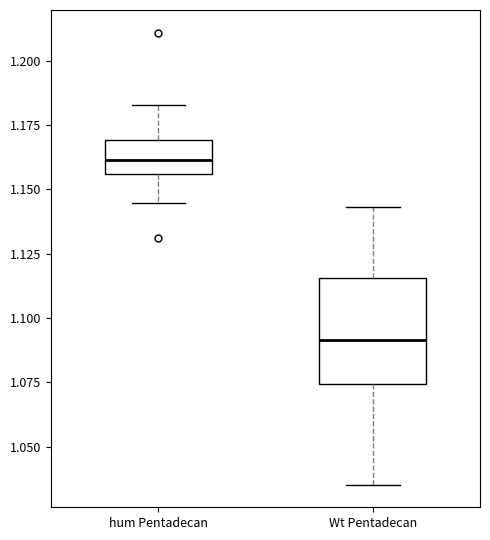

Comparing the boxes themselves (not the whiskers), which one is the tallest?

Wt Pentadecan